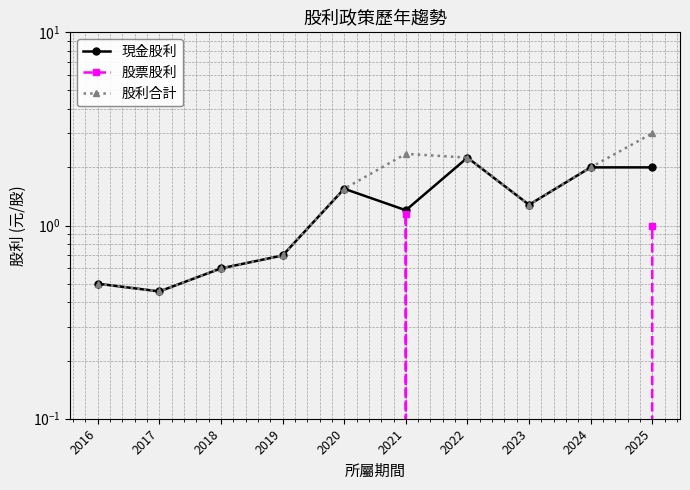

Where is 股利合計 nearest to the value 1?

2023